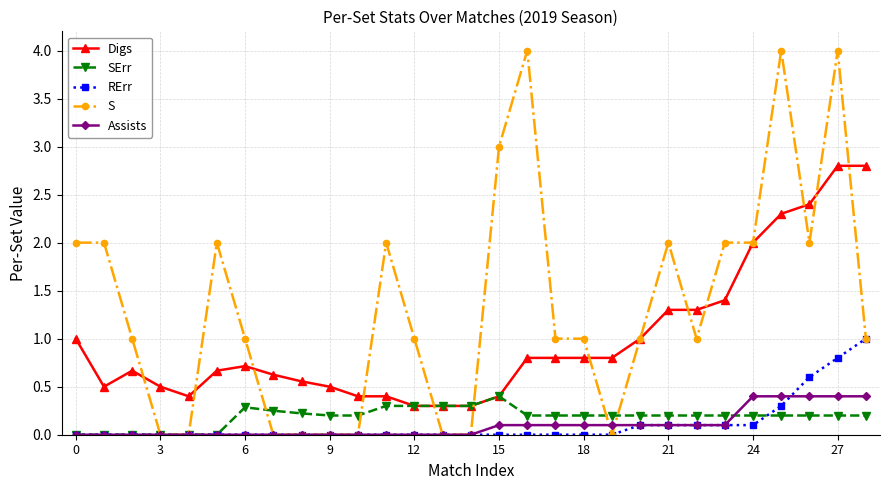

True or false: Digs and Assists intersect in this chart.

False